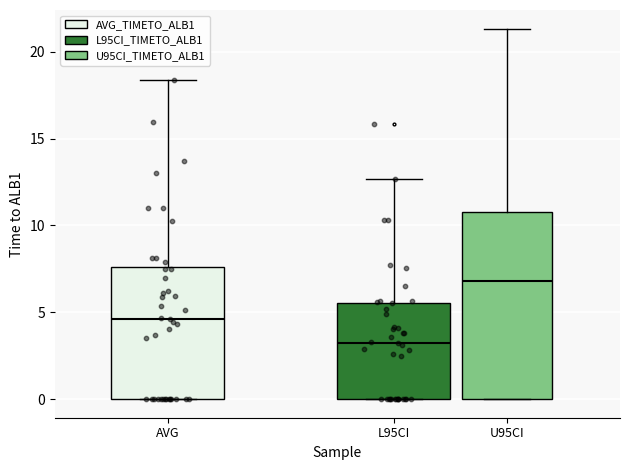

Reading left to right, read every box against the y-axis: the position of its median line, the range the box covers, and the ends of its whiskers. The values are not printed on the chart, so give them approximately, as read against the axis.

AVG: median 4.5, box 0.0 to 7.5, whiskers 0.0 to 18.5
L95CI: median 3.0, box 0.0 to 5.5, whiskers 0.0 to 12.5
U95CI: median 7.0, box 0.0 to 11.0, whiskers 0.0 to 21.5